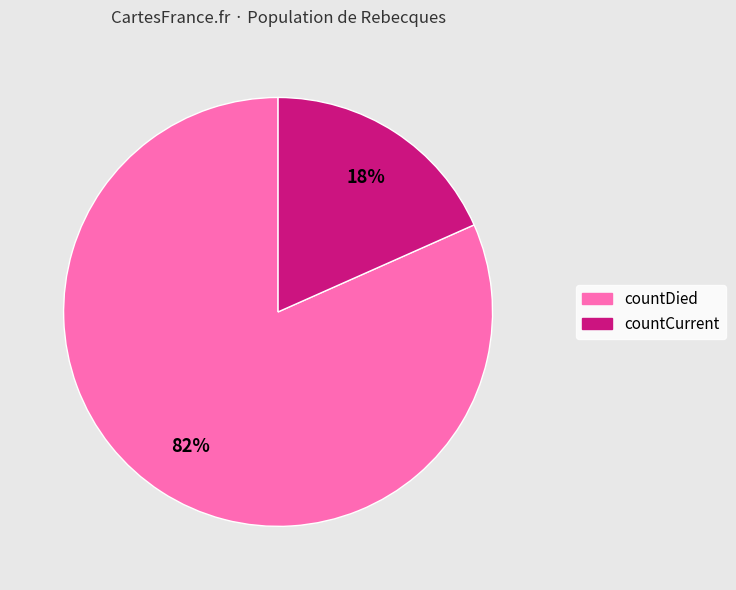

What percentage is the countCurrent slice, to the nearest percent?

18%